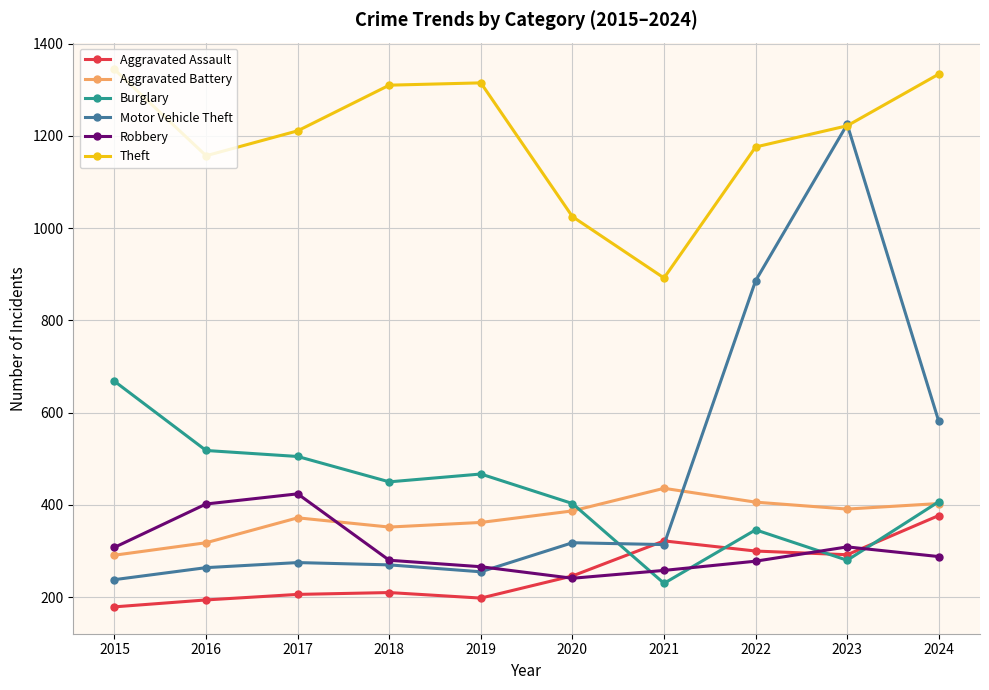

How many values in the Theft series are below 1222?

5